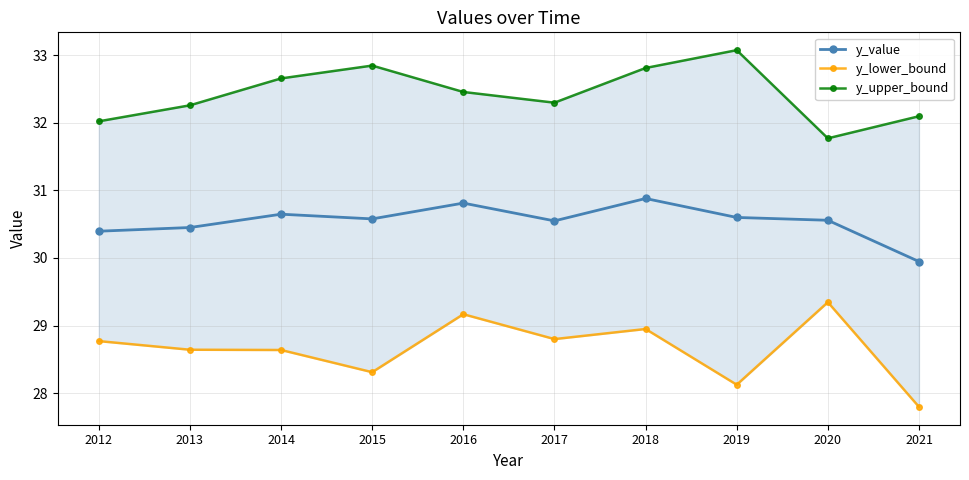

Rank the series by their maximum value, from lowest to highest.

y_lower_bound, y_value, y_upper_bound